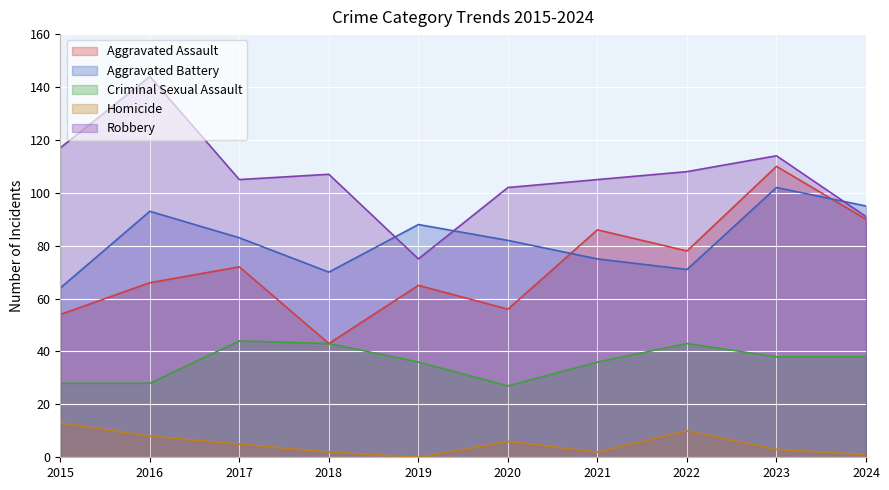

Where is Robbery nearest to the value 109?

2022